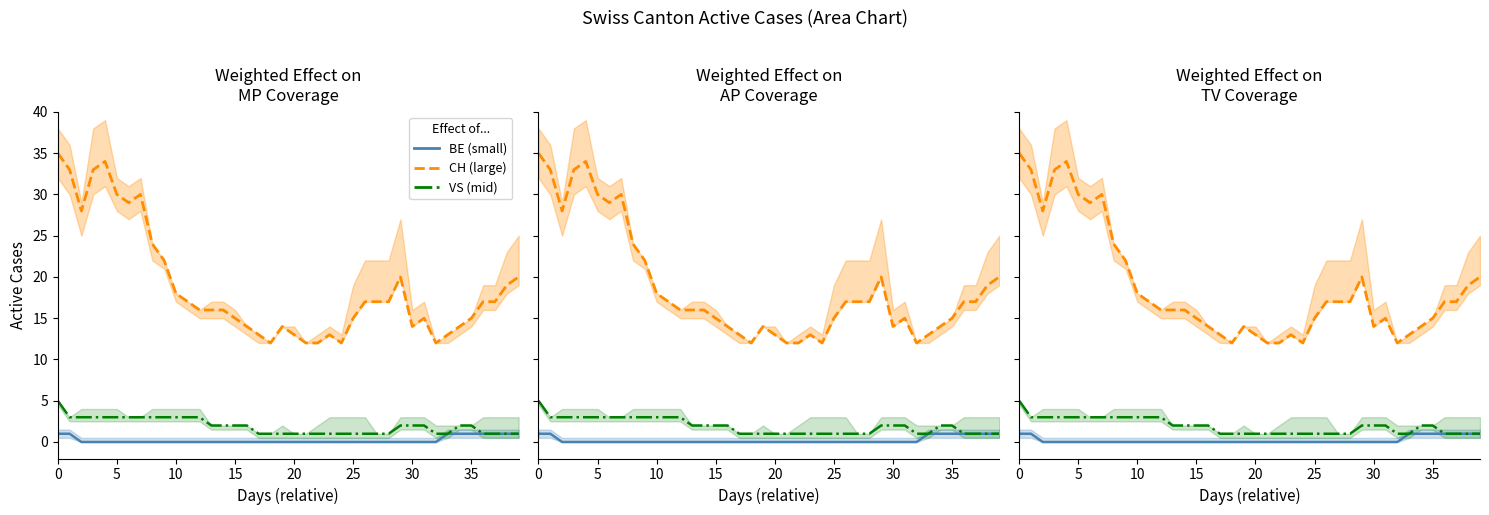

Reading left to right, what are all the values shown in this chart?

CH (total): 35	33	28	33	34	30	29	30	24	22	18	17	16	16	16	15	14	13	12	14	13	12	12	13	12	15	17	17	17	20	14	15	12	13	14	15	17	17	19	20
BE: 1	1	0	0	0	0	0	0	0	0	0	0	0	0	0	0	0	0	0	0	0	0	0	0	0	0	0	0	0	0	0	0	0	1	1	1	1	1	1	1
VS: 5	3	3	3	3	3	3	3	3	3	3	3	3	2	2	2	2	1	1	1	1	1	1	1	1	1	1	1	1	2	2	2	1	1	2	2	1	1	1	1